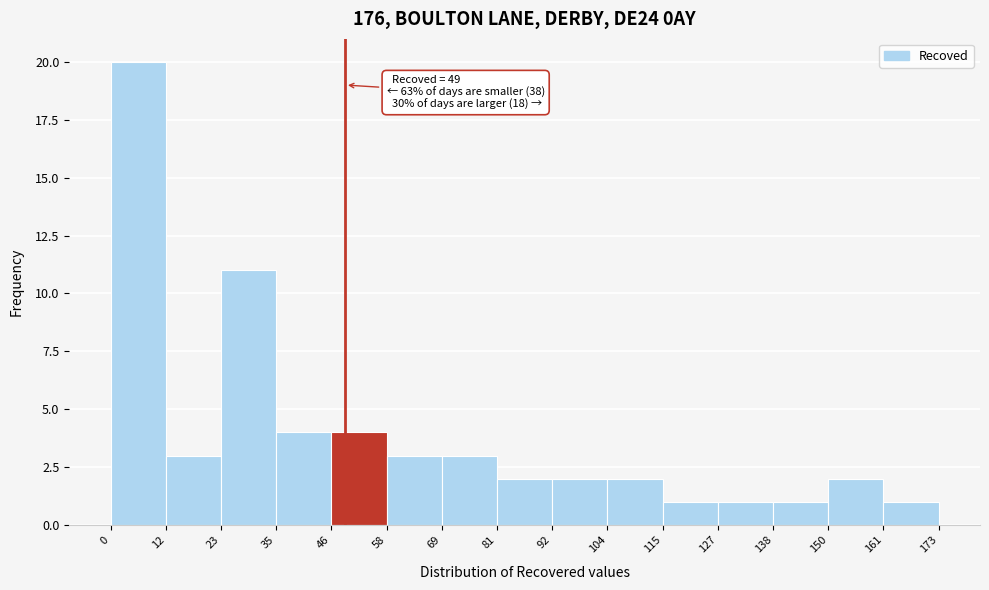

Which range on the x-axis has the tallest bar?

0 to 12